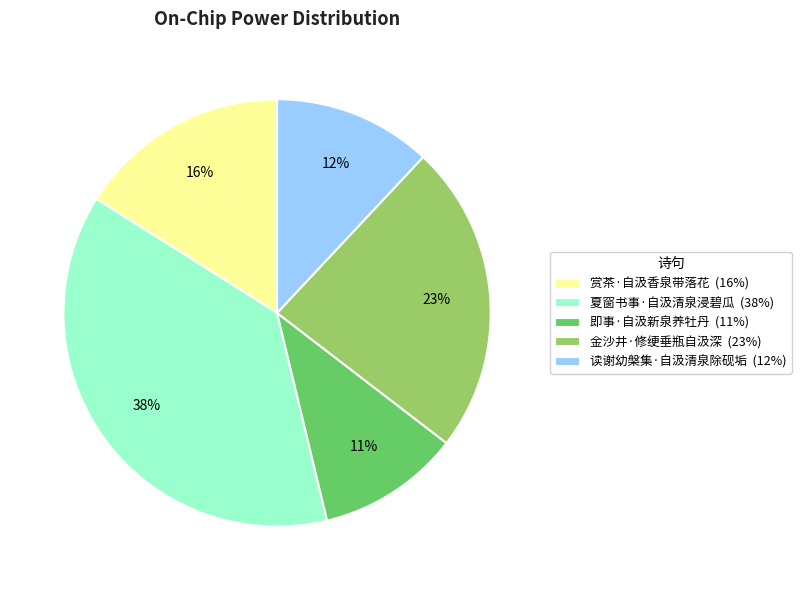

To the nearest percent, what portion does 赏茶·自汲香泉带落花 represent?

16%